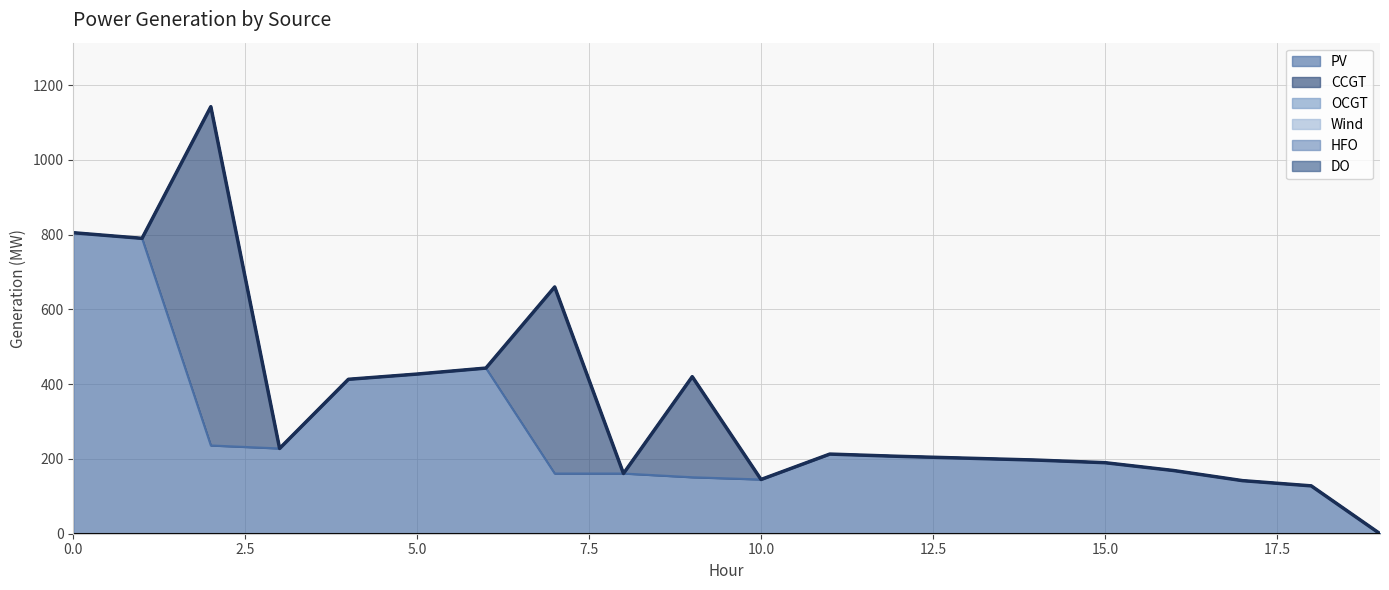

True or false: HFO and PV intersect in this chart.

False